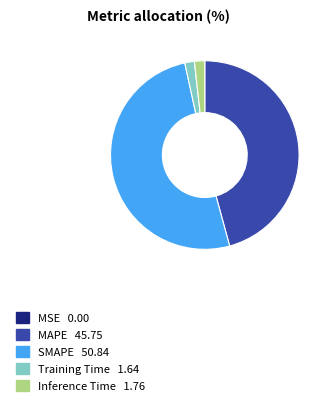

Combined, do SMAPE and MAPE account for over 50%?

Yes